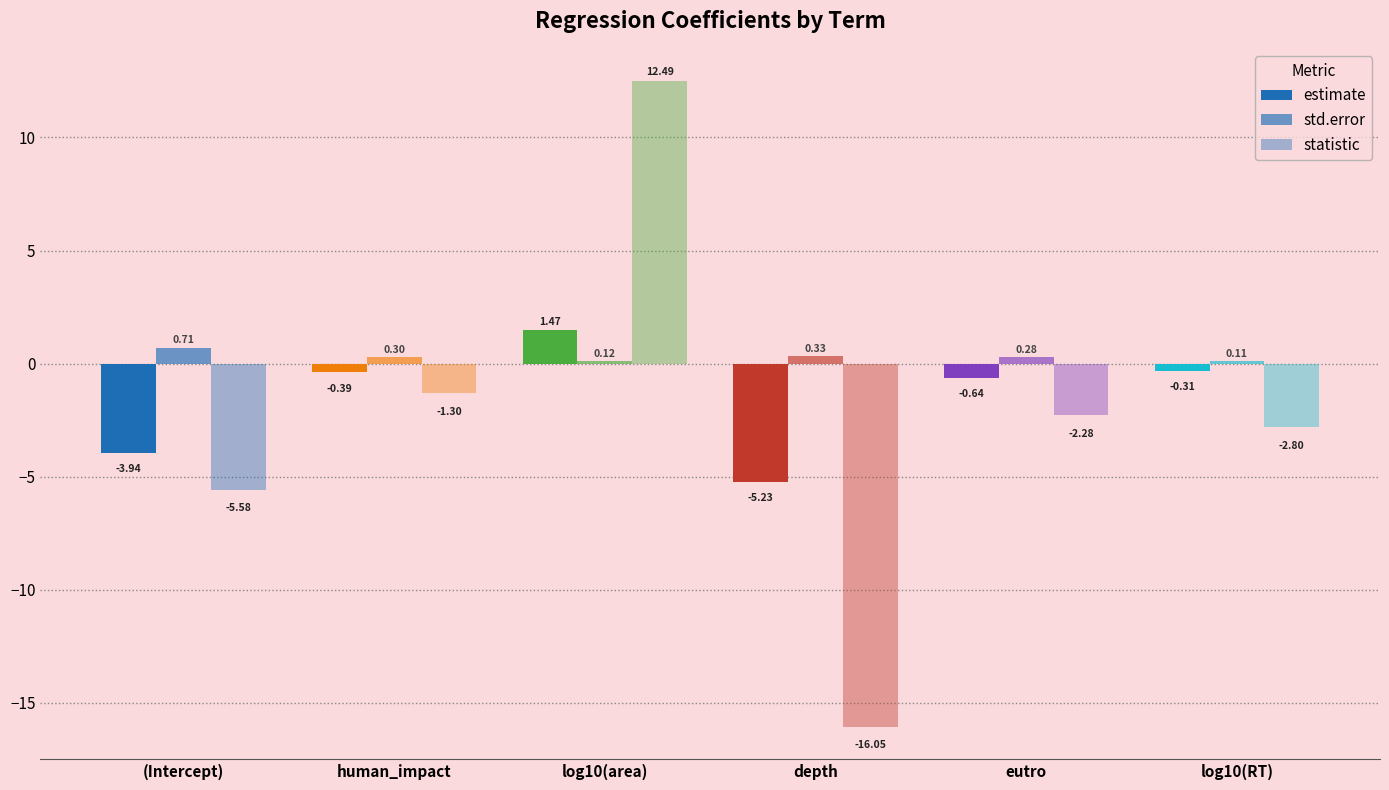

How many data points does each series have?

6